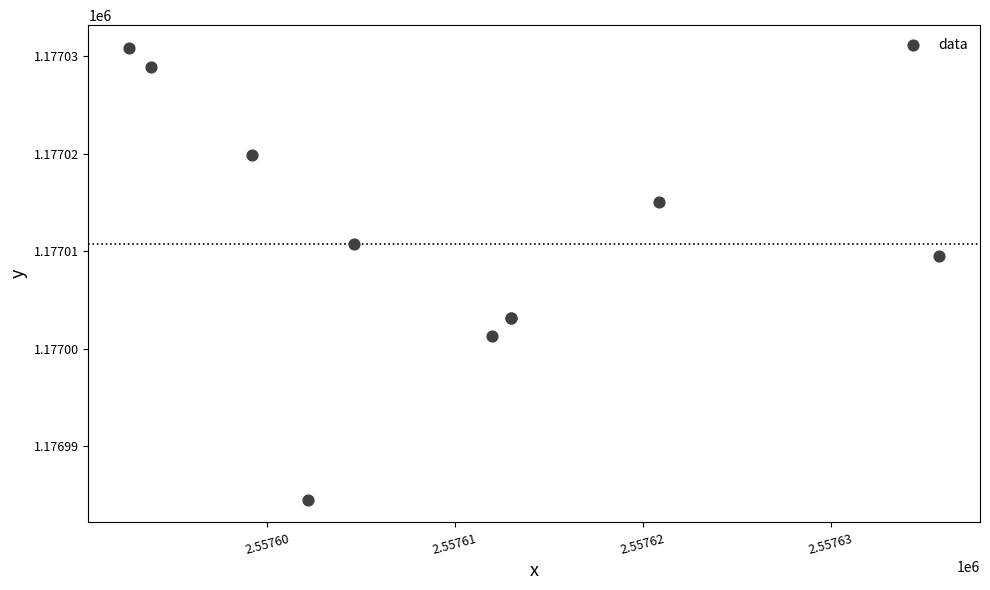

What Y value in the scatter plot is closest to 1177007?

1177009.5